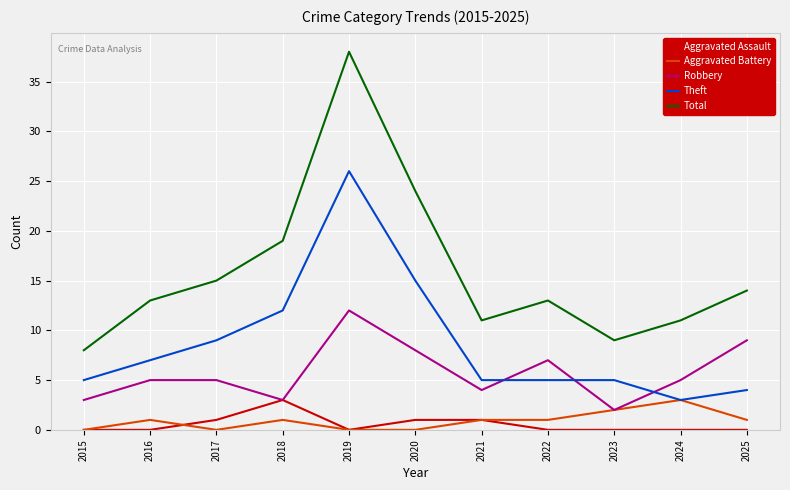

At which category does Total reach its first local valley?

2021